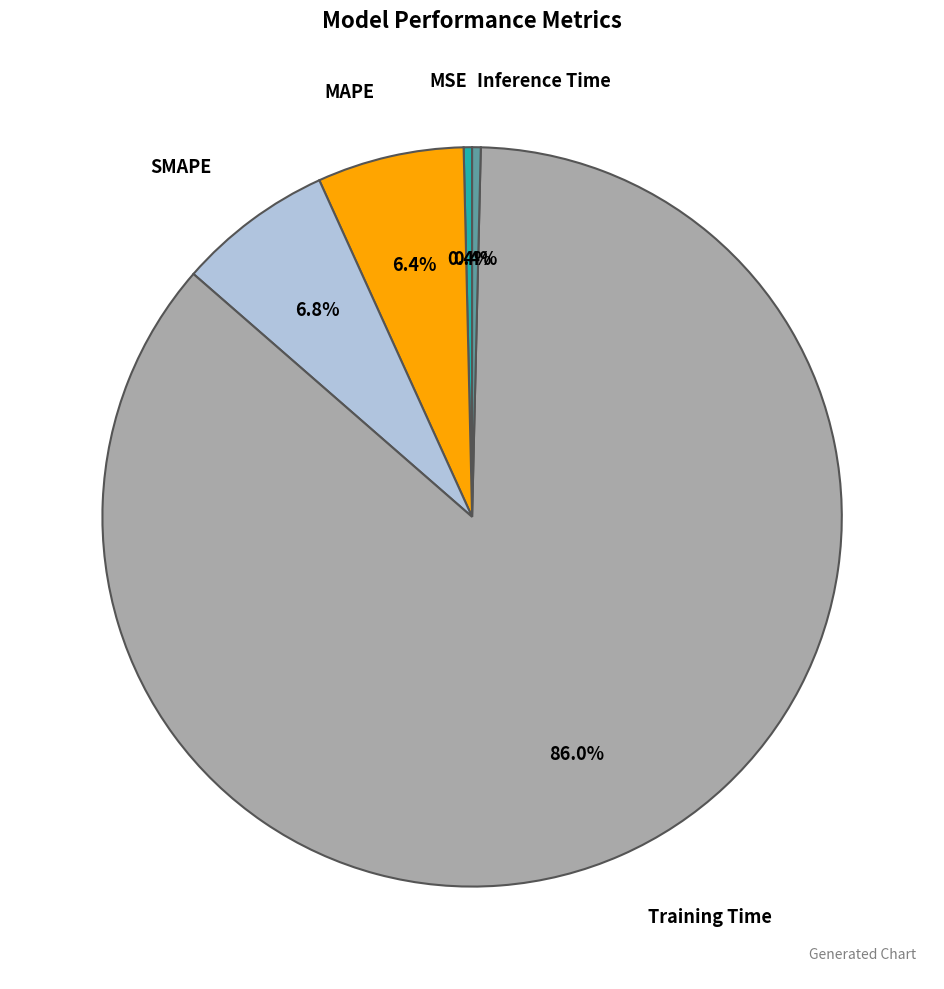

Is there any slice that represents more than half of the pie?

Yes